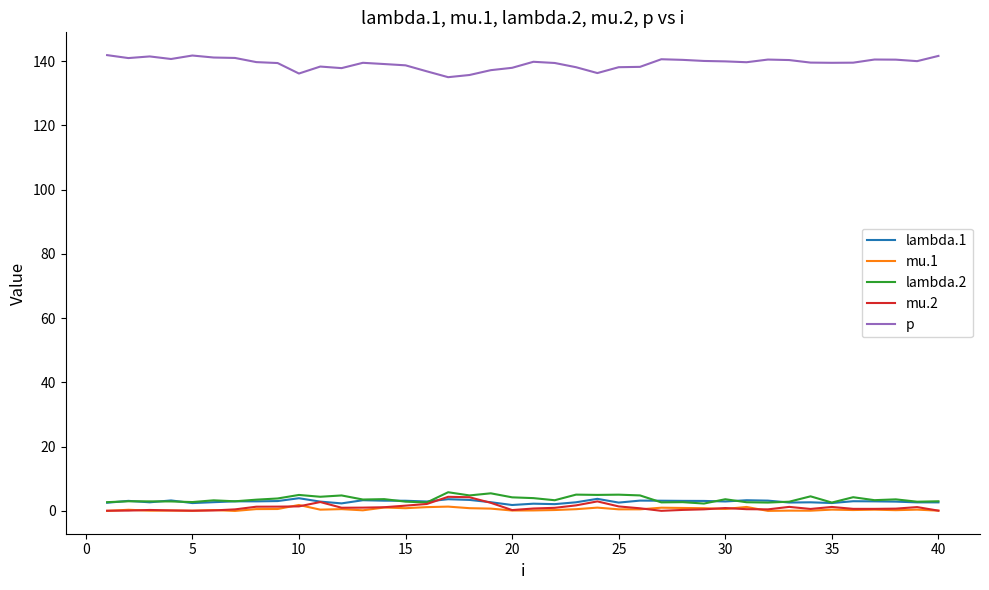

True or false: lambda.1 has more than 2 interior local peaks.

True